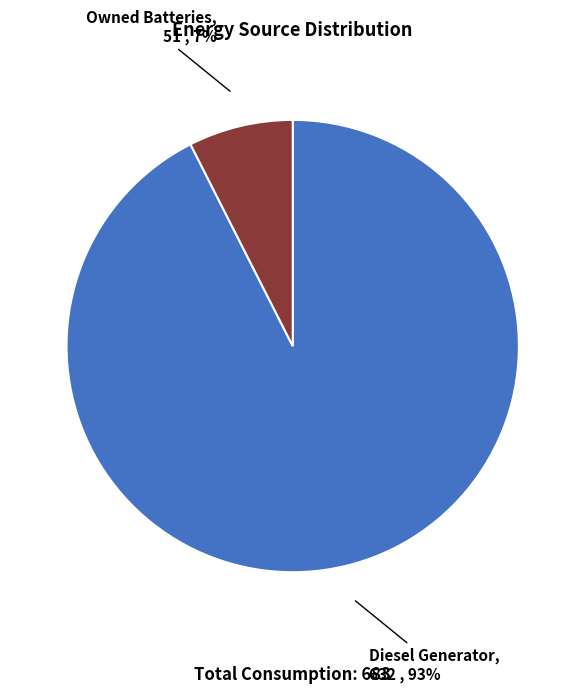

To the nearest percent, what is the average slice percentage?

50%